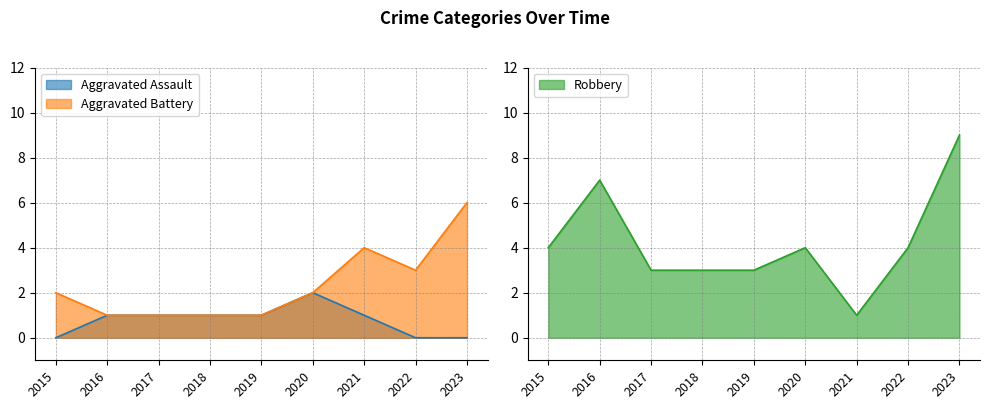

At which label is Robbery closest to 5?

2015